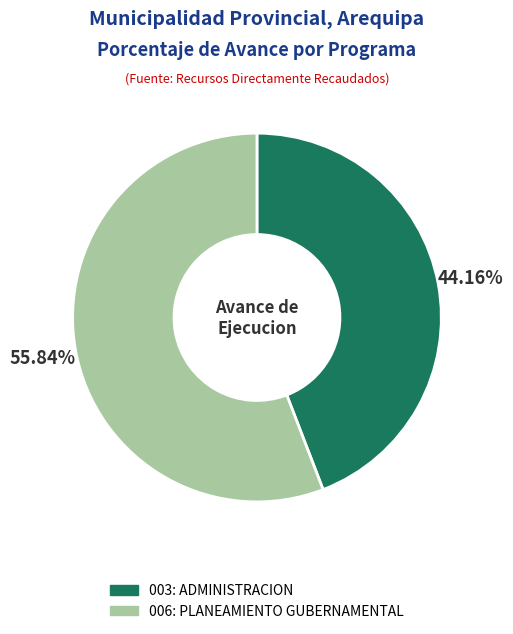

To the nearest percent, what percentage of the pie is 006: PLANEAMIENTO GUBERNAMENTAL?

56%